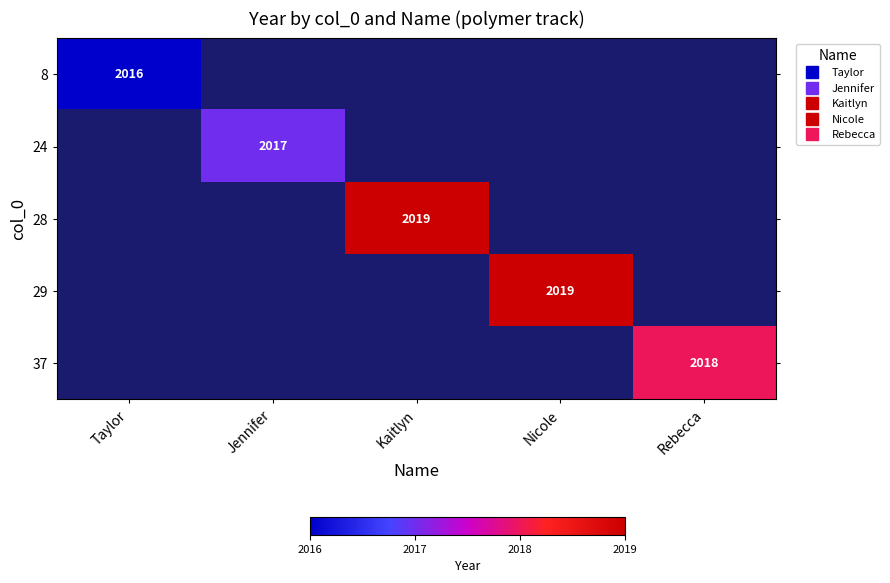

At which label is 8 closest to 2016?

Taylor